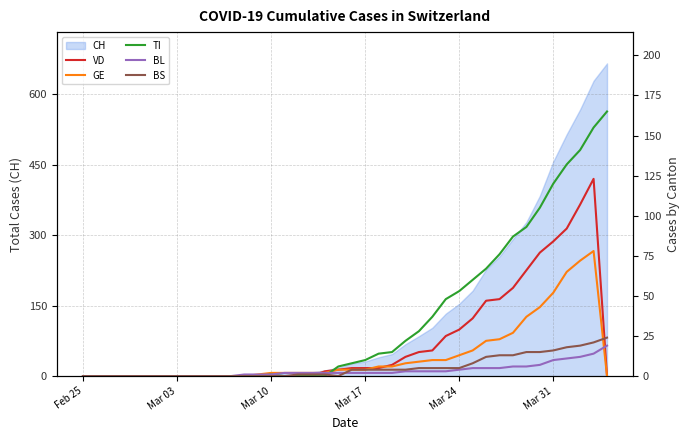

How many intersections are there between GE and BL?

1